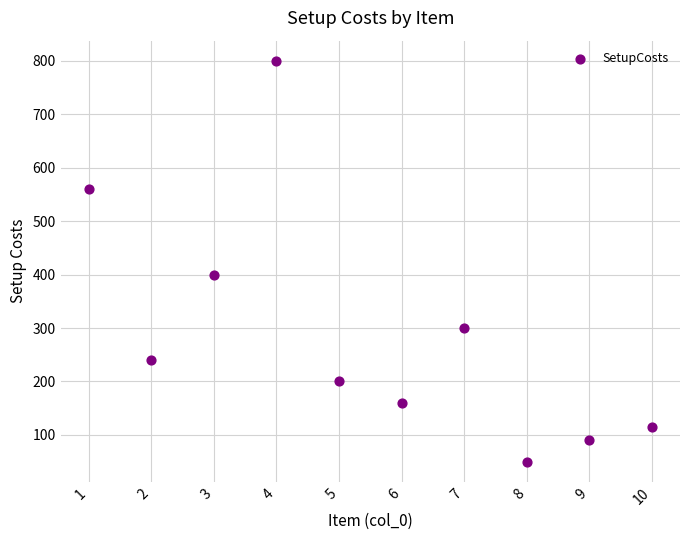

What Y value in the scatter plot is closest to 425?

400